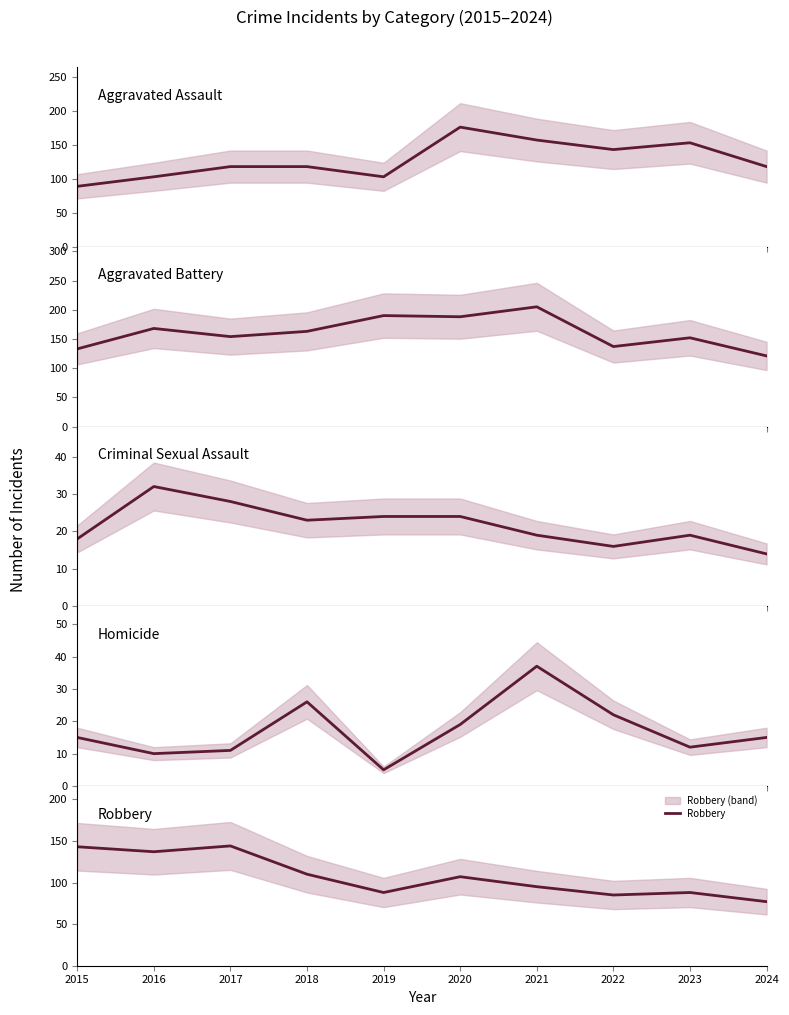

Where is the first local maximum for Robbery?

2017